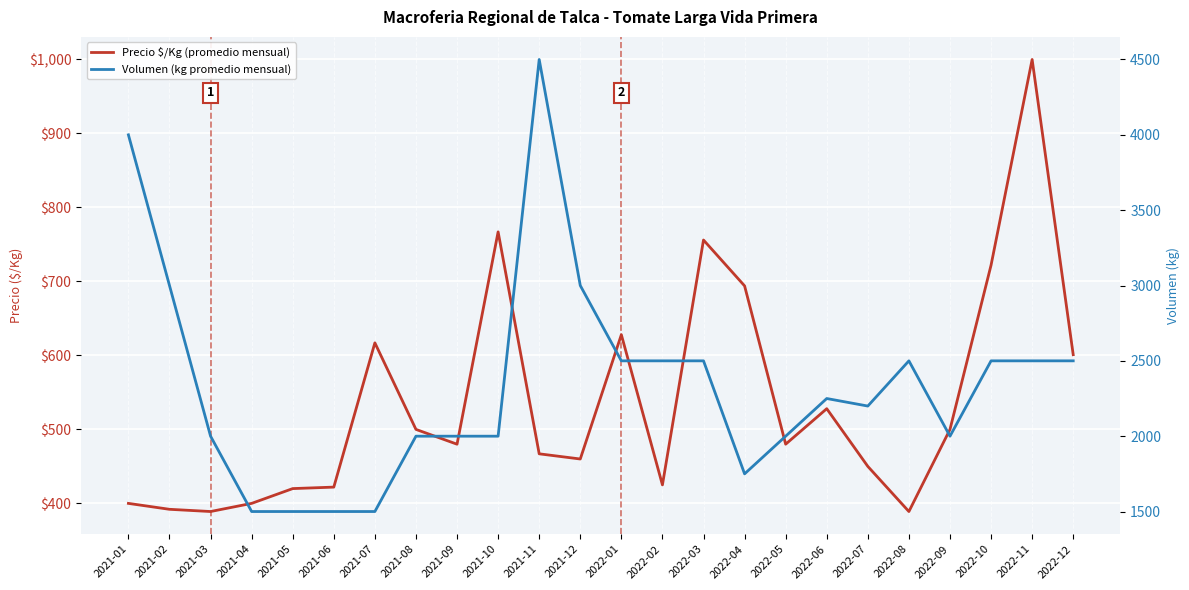

True or false: Precio $/Kg (promedio mensual) and Volumen (kg promedio mensual) intersect in this chart.

False